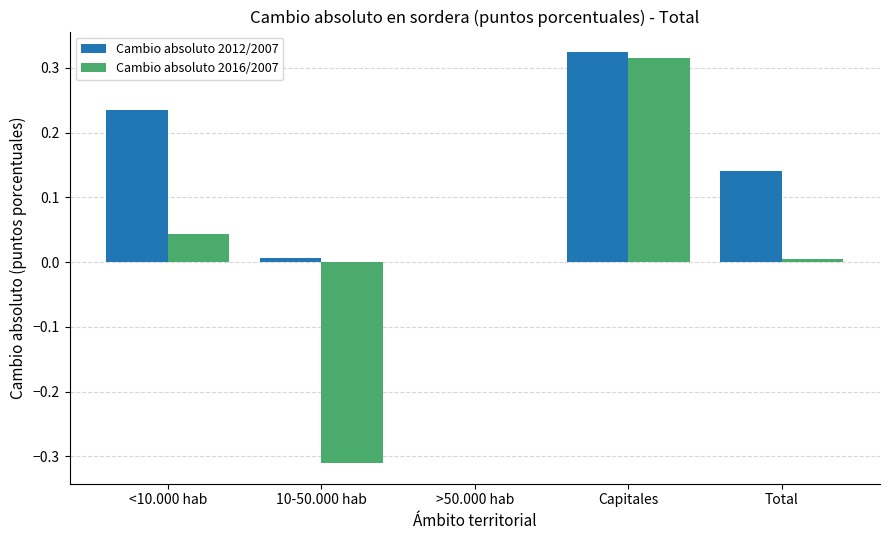

At which category does the chart reach its peak across all series?

Capitales